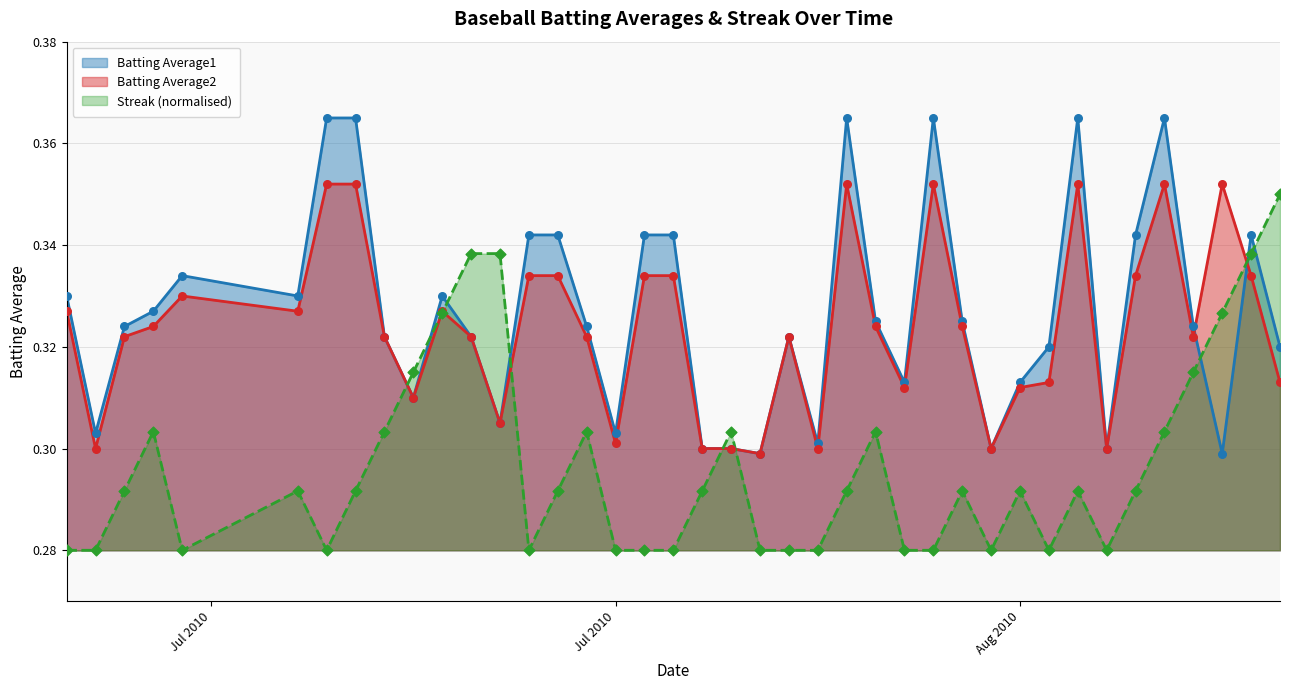

Which series reaches the maximum Y coordinate?

Batting Average1